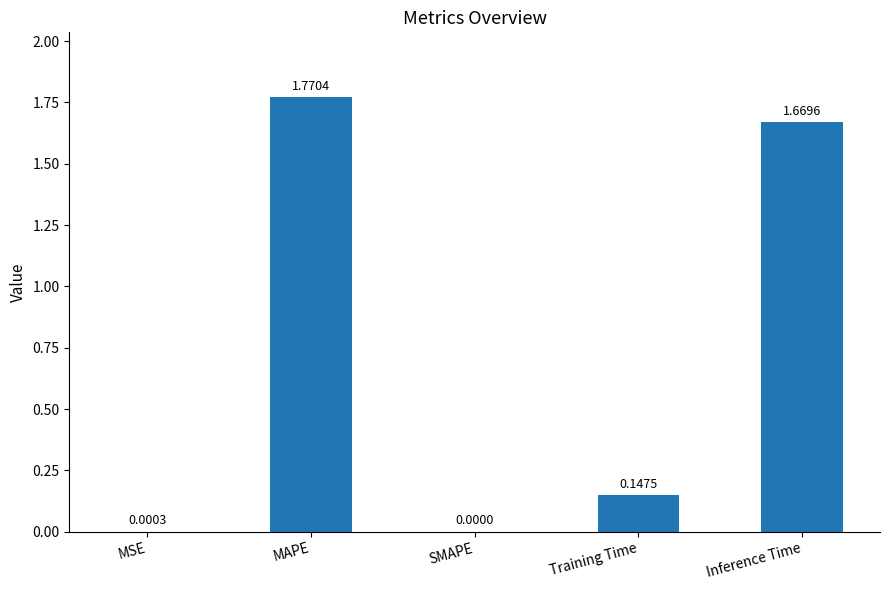

Where is the data nearest to the value 0?

SMAPE